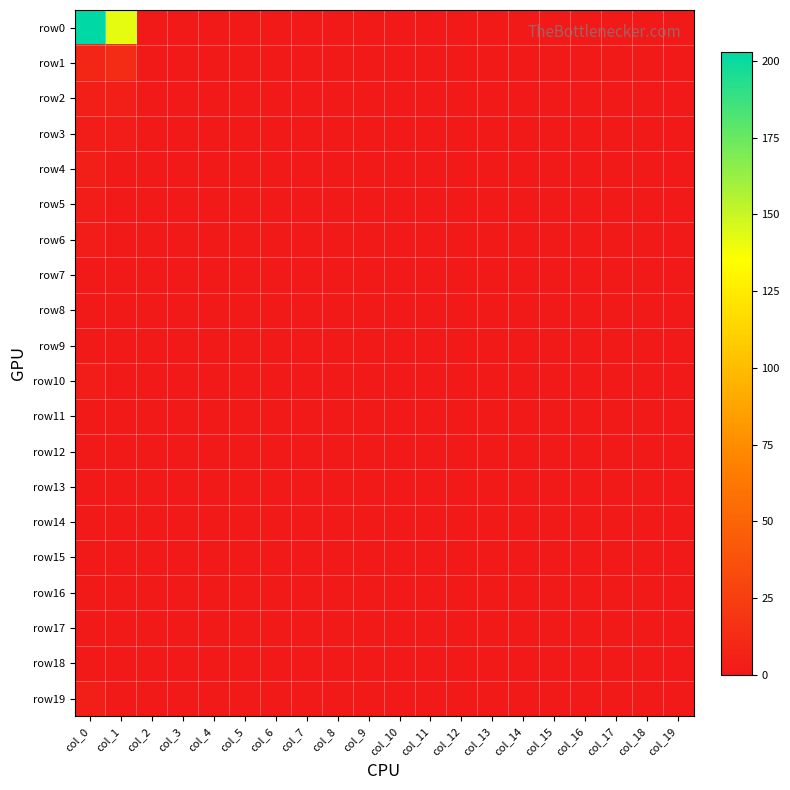

What is the greatest value displayed?

203